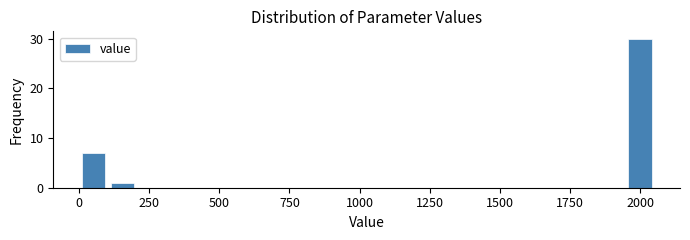

Read against the x-axis, roughly where is the centre of the tallest bar?

2000